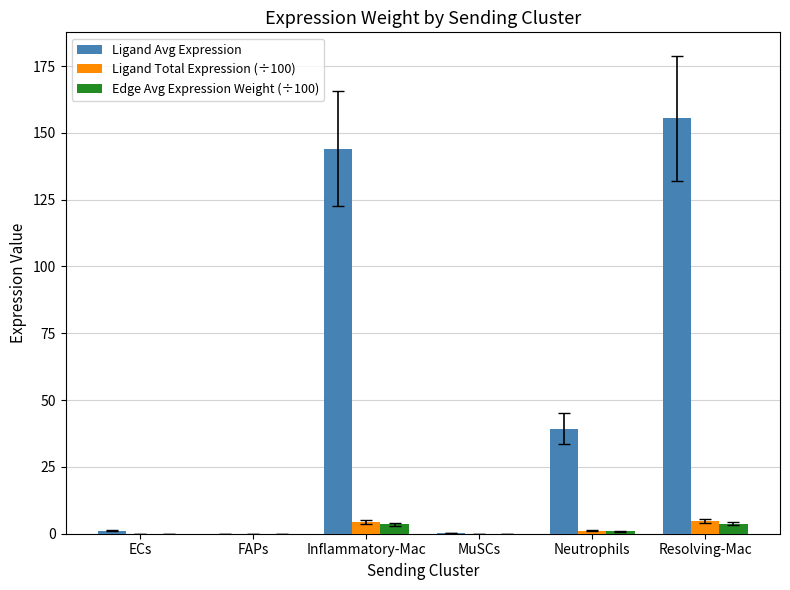

The Edge Avg Expression Weight (÷100) series shows 0.0 at FAPs. True or false?

True